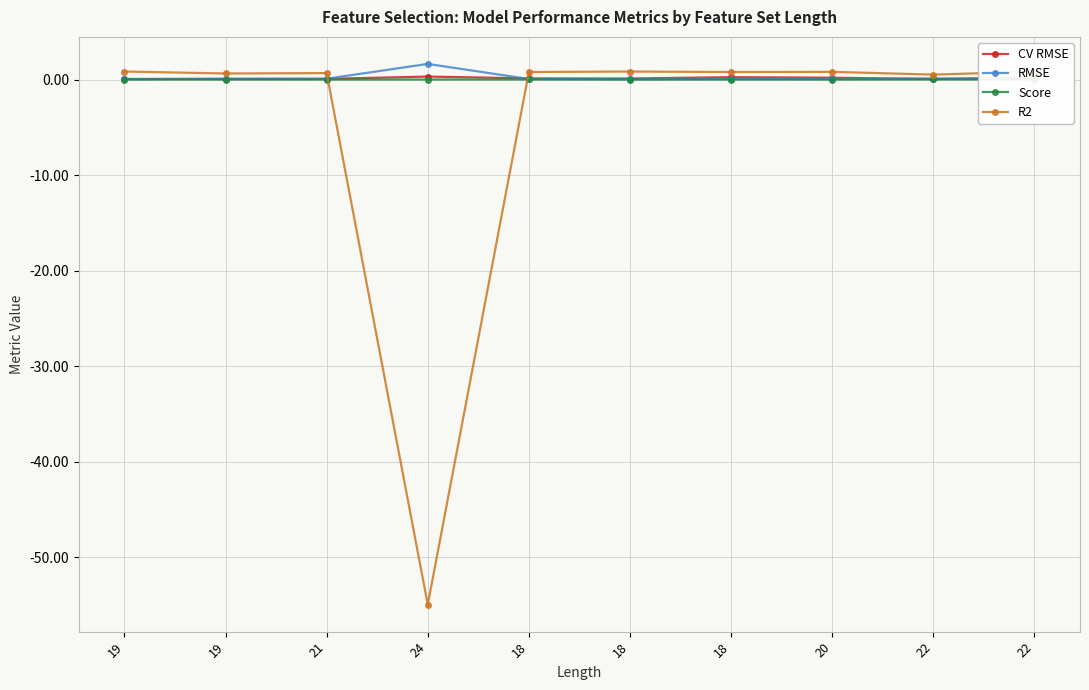

What is the maximum value shown in the chart?

1.7